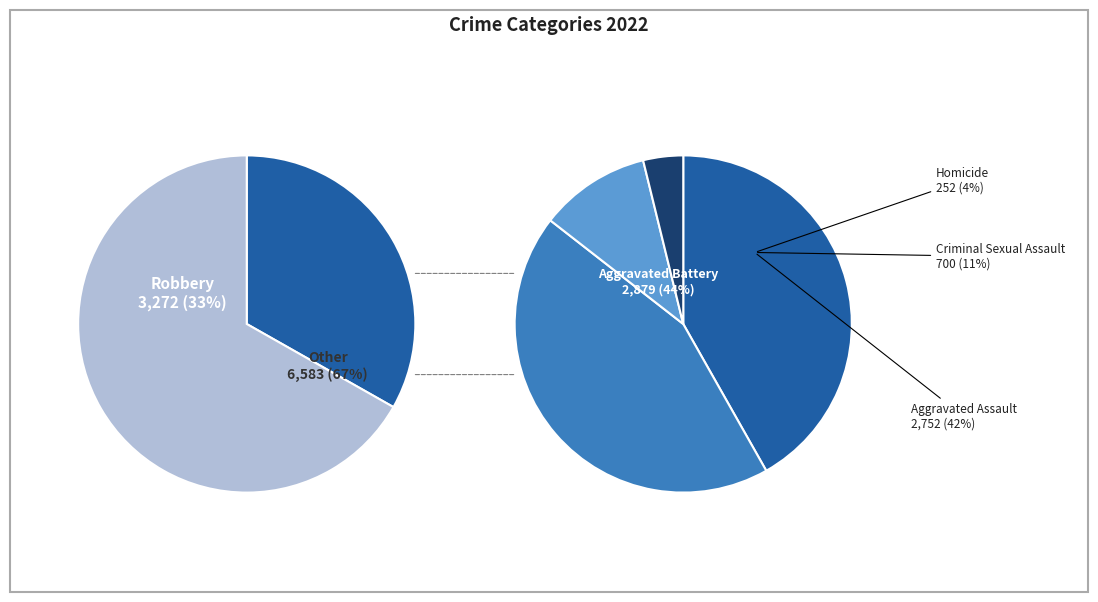

Is there a majority slice in this chart?

No